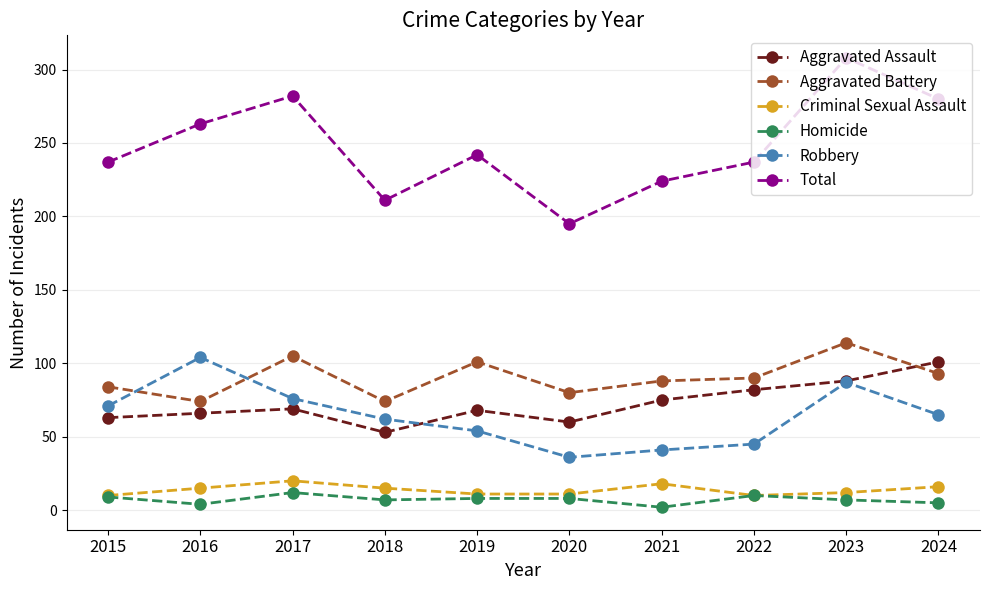

The value of Aggravated Assault at 2024 is 180. True or false?

False